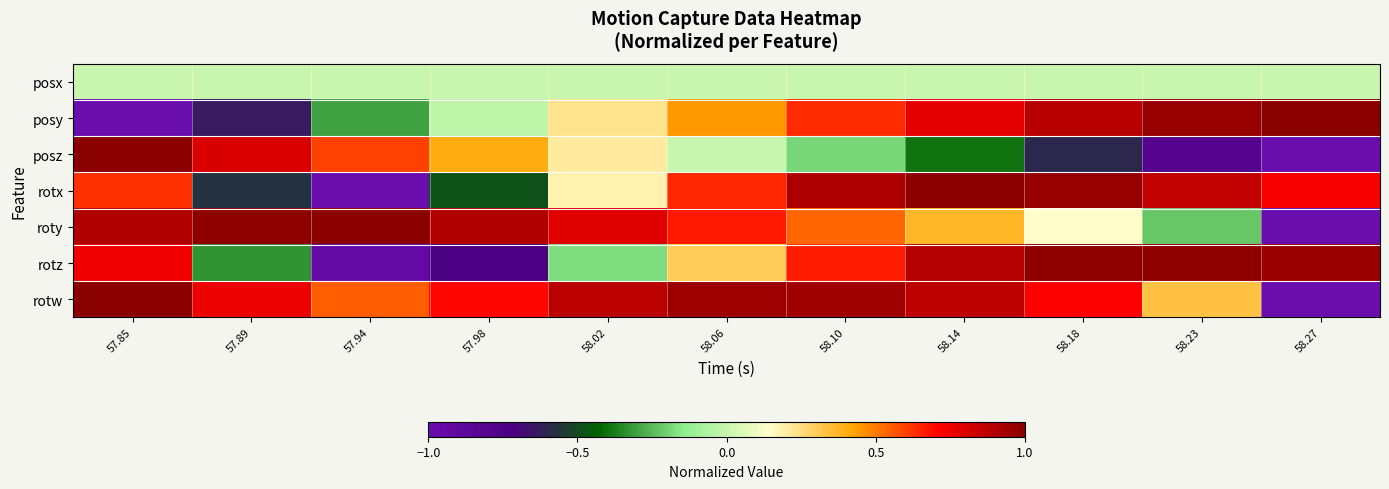

What is the total value across all series at 58.06?

3.0